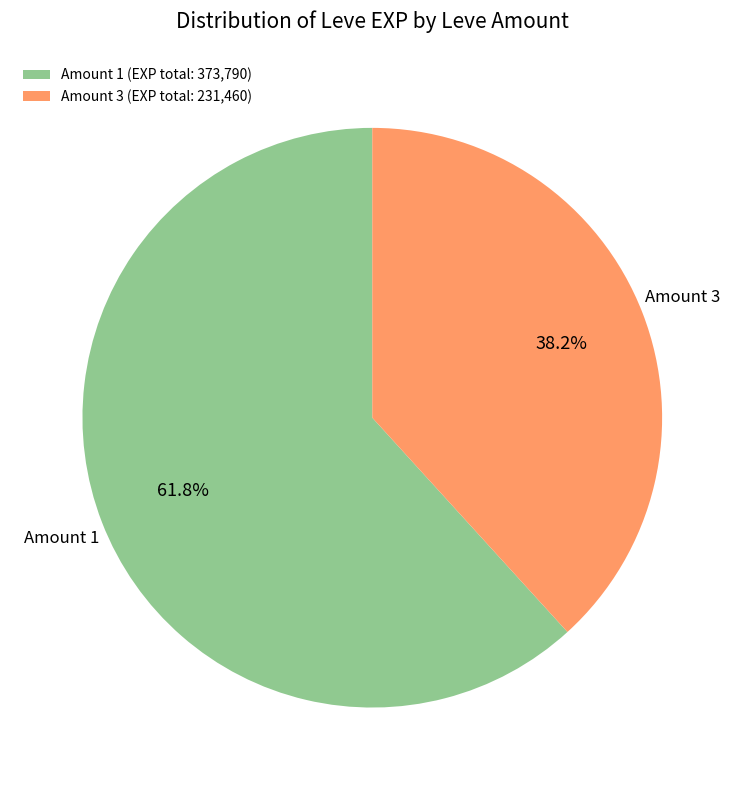

Combined, what portion of the pie is Amount 3 and Amount 1?

100.0%